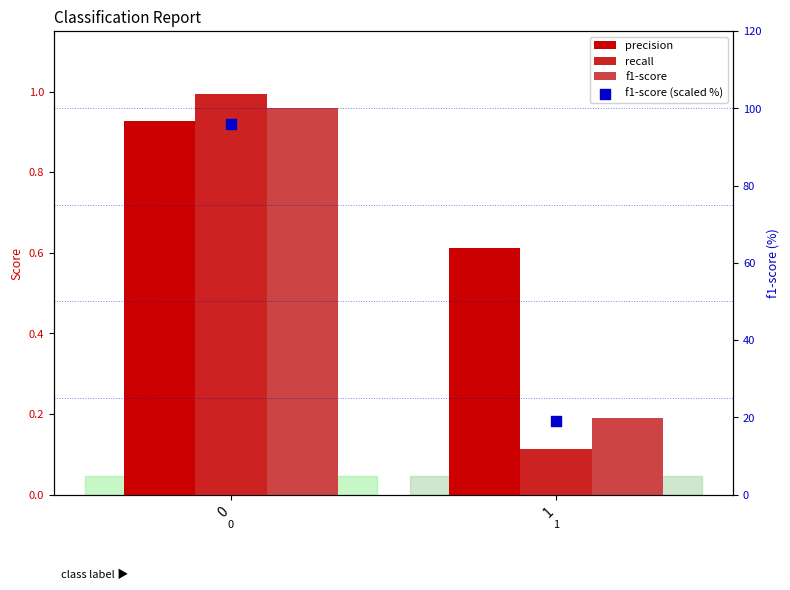

Which series contains the highest Y value?

f1-score (scaled %)